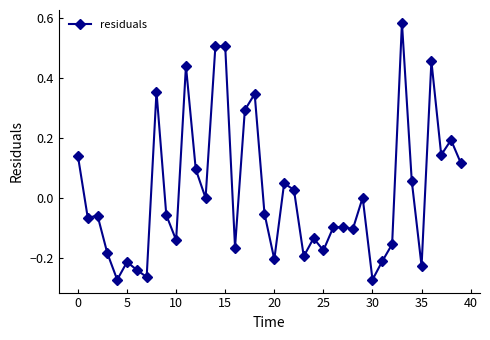

How many categories are shown in the chart?

40